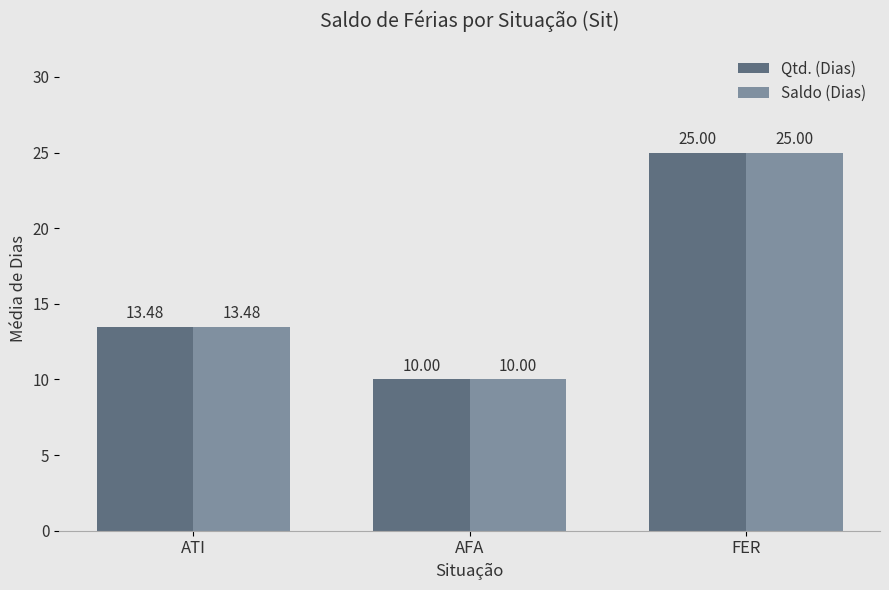

How many data points in Saldo (Dias) are less than 13?

1